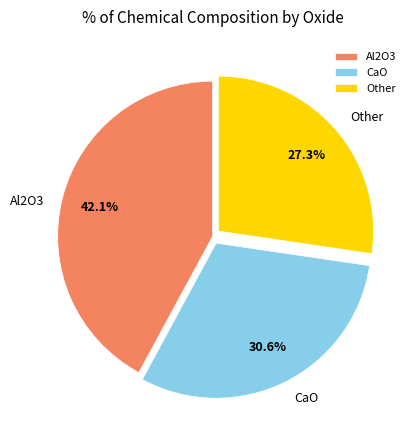

To the nearest percent, what is the average slice percentage?

33%